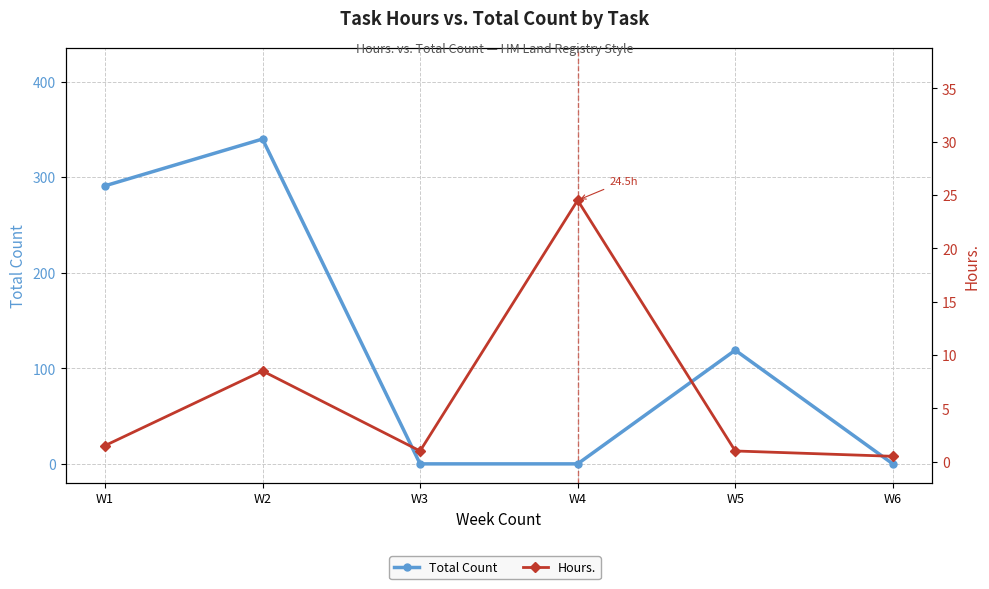

At which label does Hours. first exceed 1?

W1